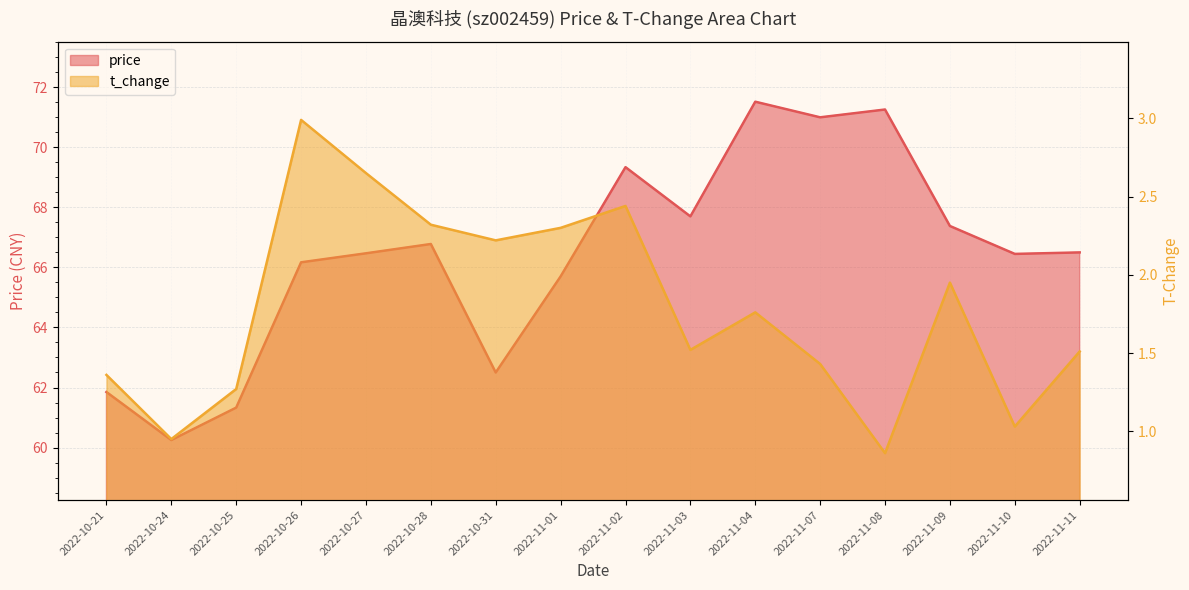

What is the total value across all series at 2022-11-07?

72.4